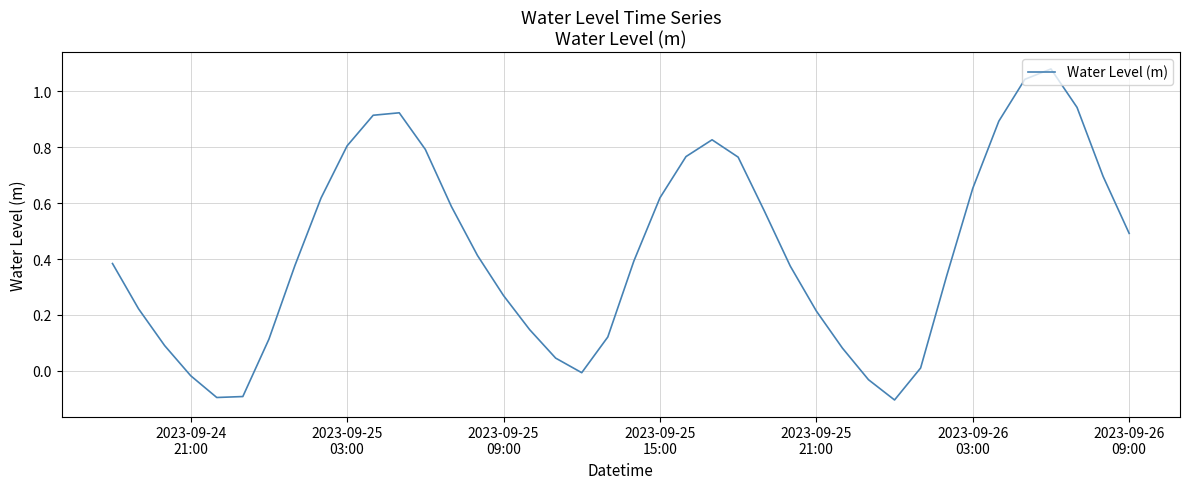

How many lines are shown in the chart?

1